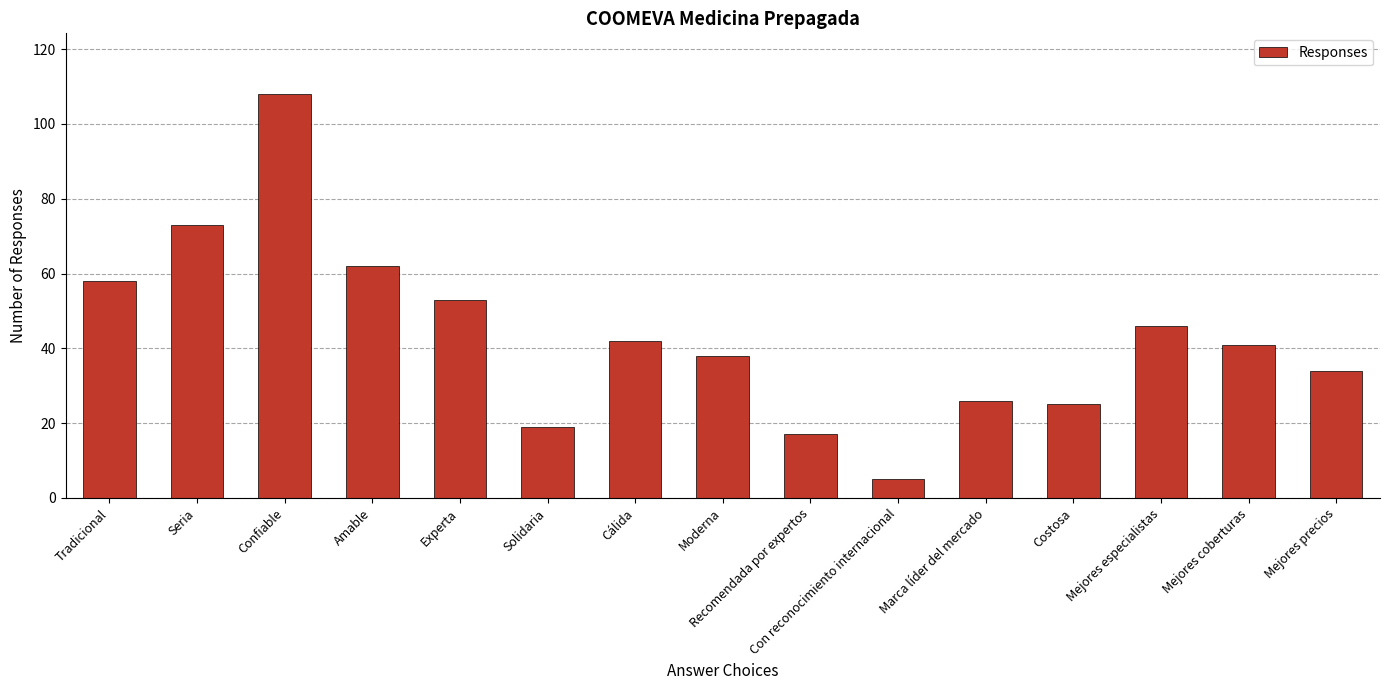

What is the label of the 14th bar from the left?

Mejores coberturas